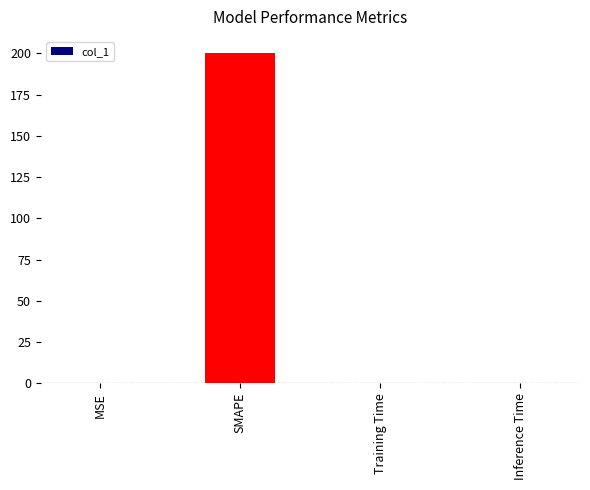

What is the sum of the values at SMAPE and MSE?

200.1